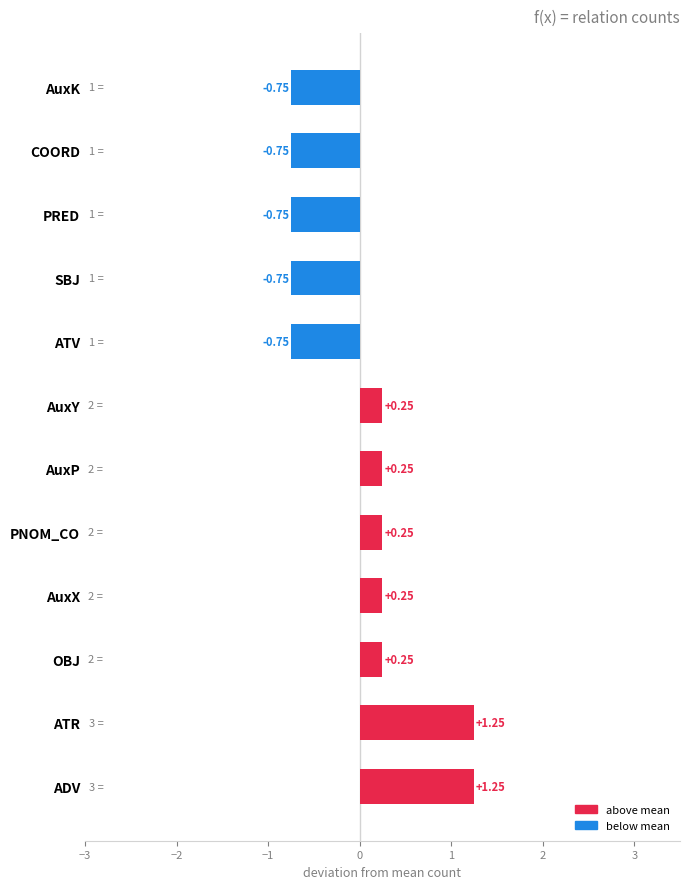

What is the difference between the maximum and second lowest values?

2.0